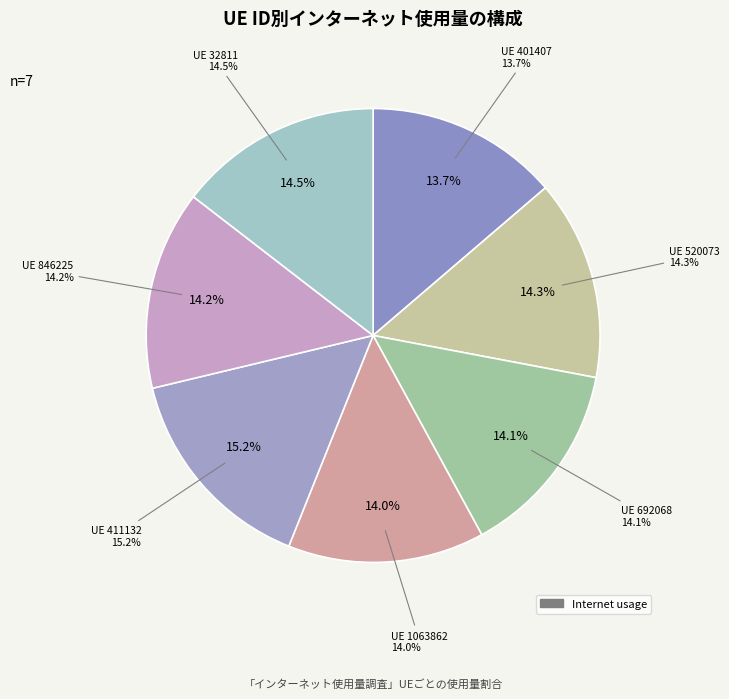

To the nearest percent, what is the combined percentage of 846225 and 520073?

28%